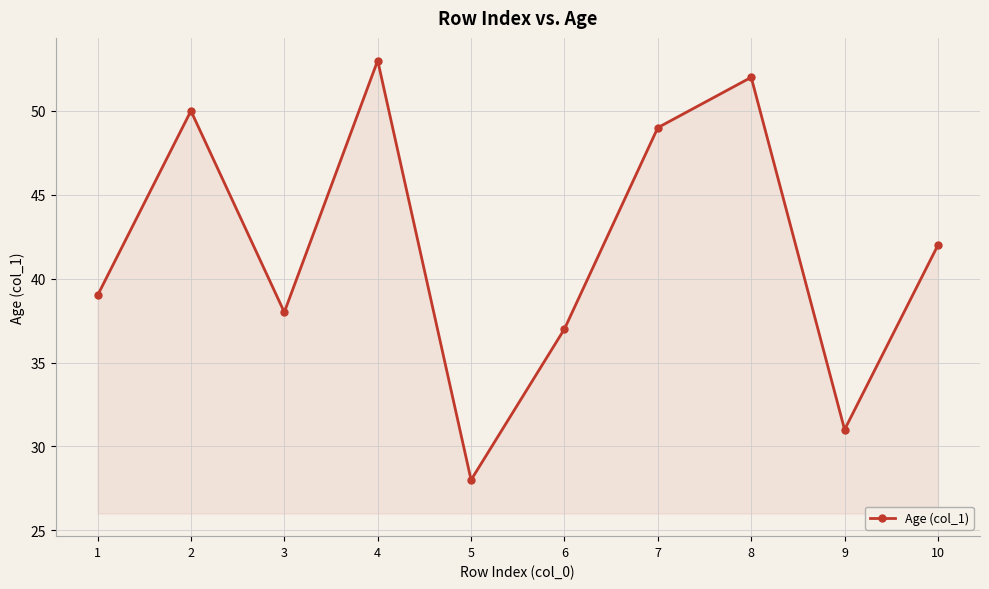

Reading right to left, list all the values displayed in this chart.

42	31	52	49	37	28	53	38	50	39